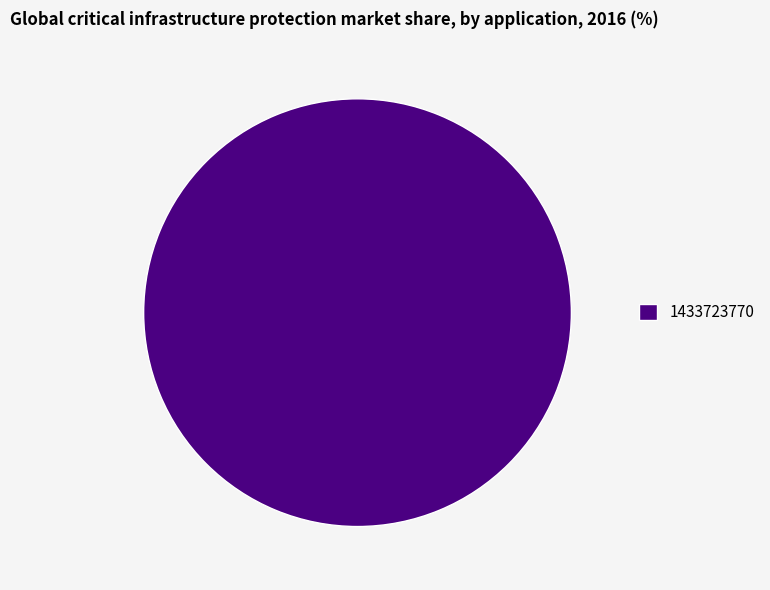

Is it true that 1433723770 is 100% of the pie?

True